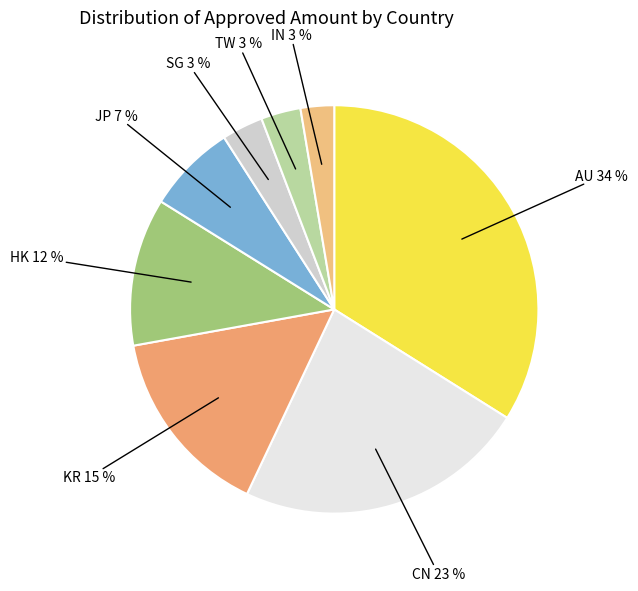

Do JP and SG together represent more than half of the pie?

No